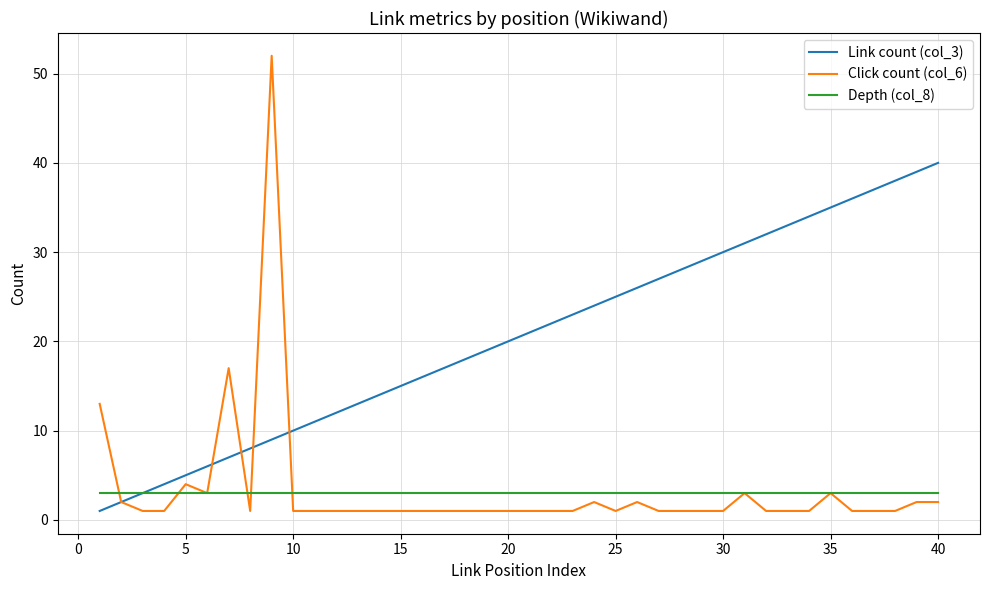

List the series in order of their peak value, highest first.

Click count (col_6), Link count (col_3), Depth (col_8)